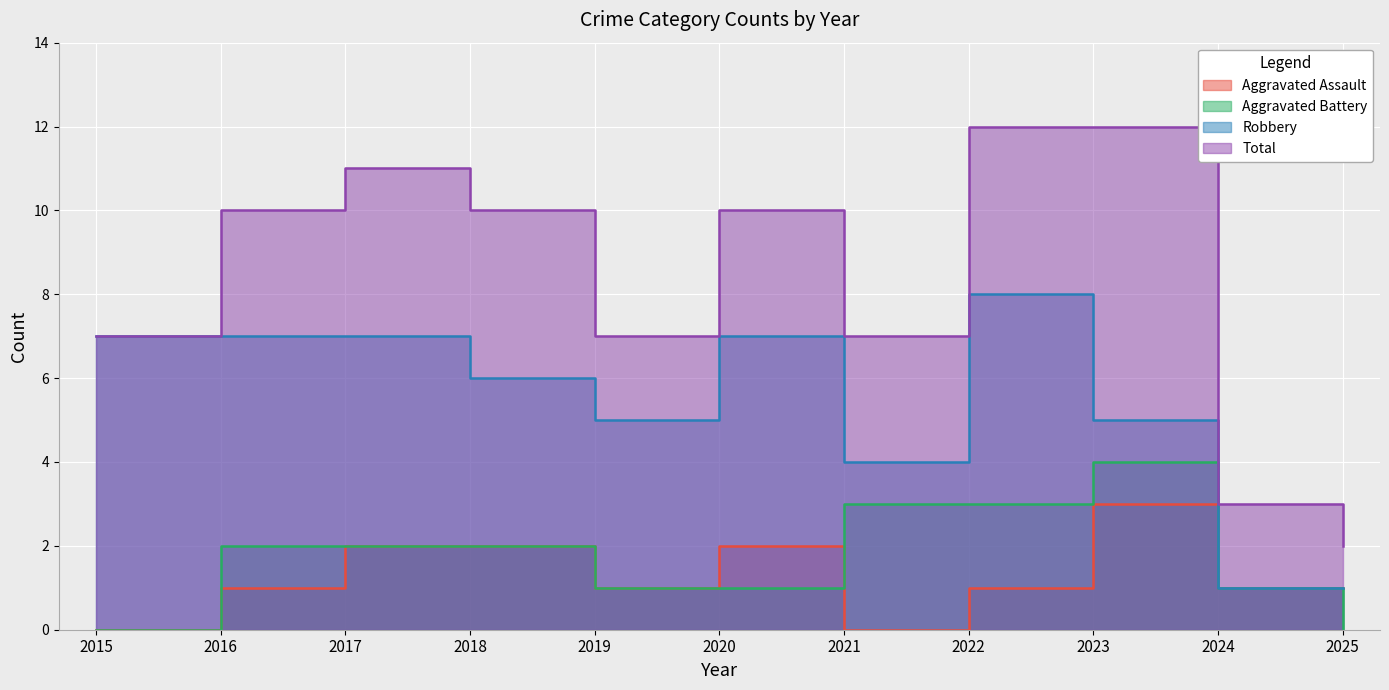

Reading left to right, extract all data points from this chart.

Aggravated Assault: 0	1	2	2	1	2	0	1	3	1	1
Aggravated Battery: 0	2	2	2	1	1	3	3	4	1	0
Robbery: 7	7	7	6	5	7	4	8	5	1	1
Total: 7	10	11	10	7	10	7	12	12	3	2